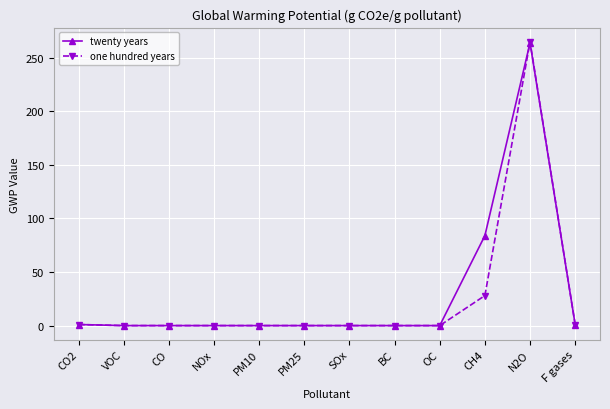

The twenty years series shows 143 at SOx. True or false?

False